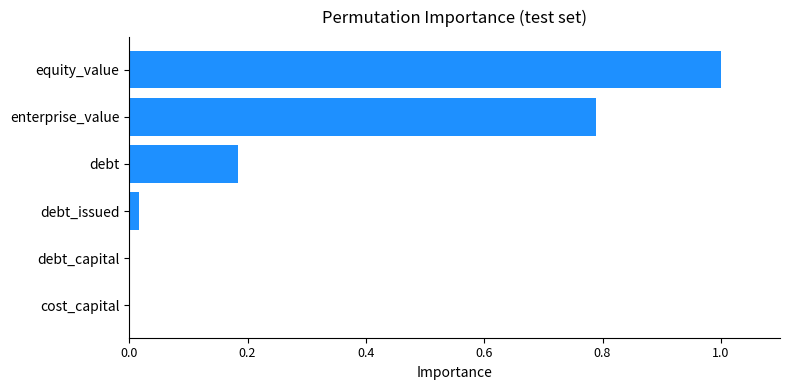

What is the maximum value shown in the chart?

1.0